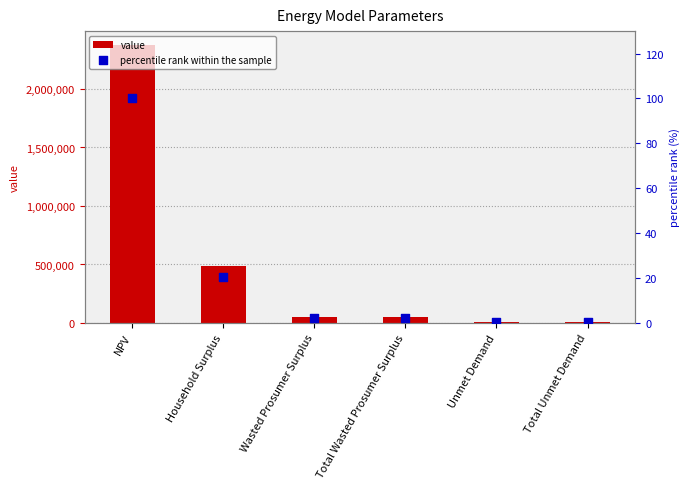

Is the value of value at Household Surplus greater than the value of percentile rank within the sample at Household Surplus?

Yes